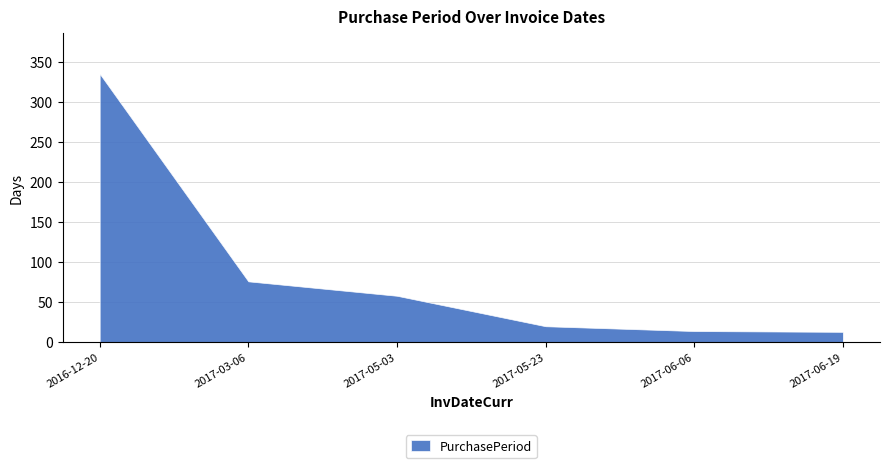

True or false: the data has more than 1 interior local peaks.

False